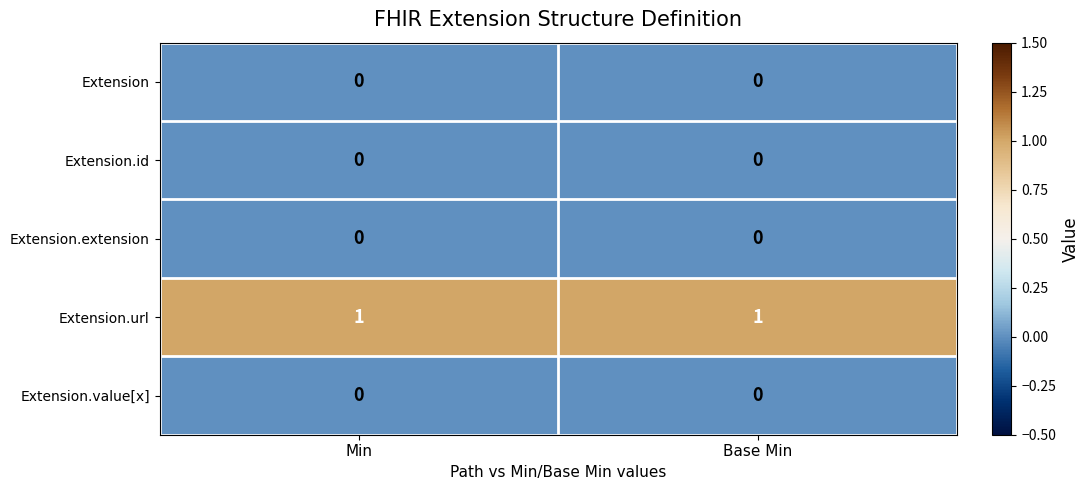

Reading left to right, extract all data points from this chart.

Extension: Min=0	Base Min=0
Extension.id: Min=0	Base Min=0
Extension.extension: Min=0	Base Min=0
Extension.url: Min=1	Base Min=1
Extension.value[x]: Min=0	Base Min=0